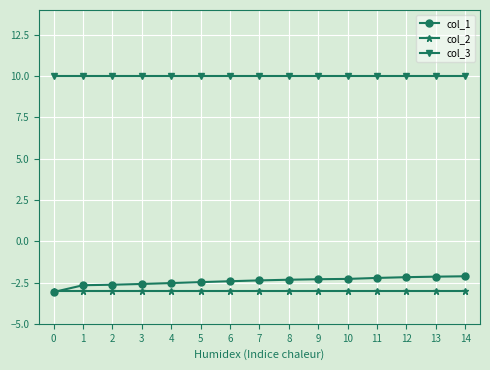

True or false: col_3 and col_1 intersect in this chart.

False